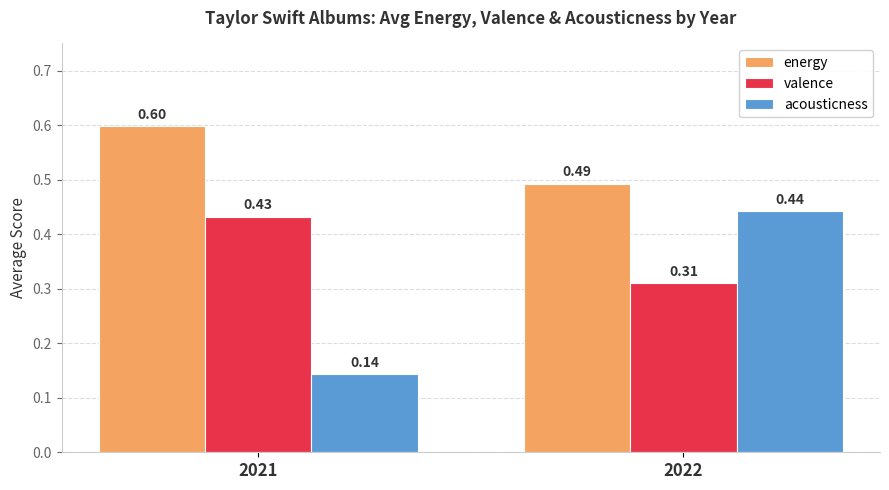

Does the chart contain stacked bars?

No